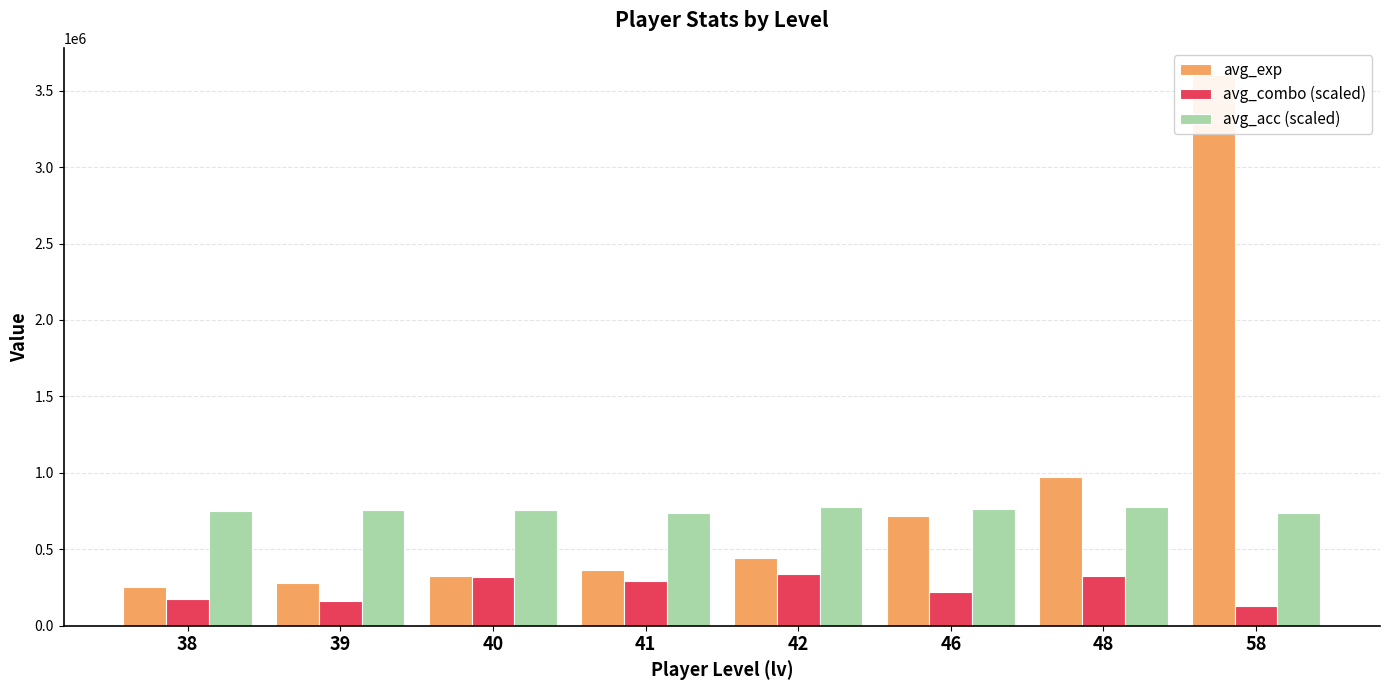

List the series in order of their peak value, lowest first.

avg_combo (scaled), avg_acc (scaled), avg_exp